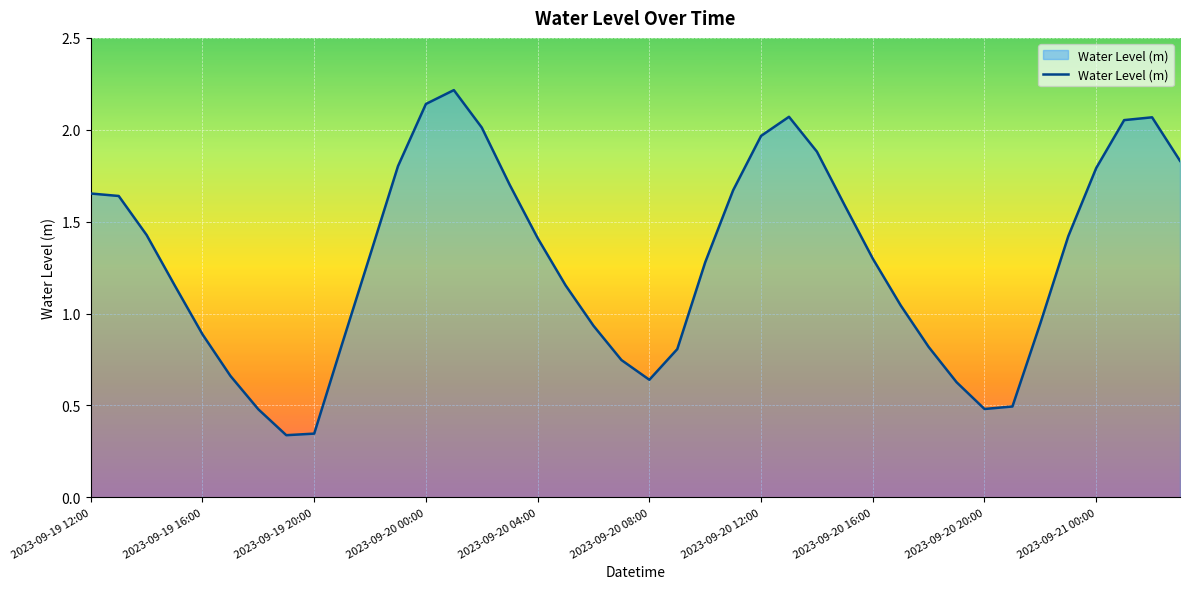

What is the greatest value displayed?

2.2